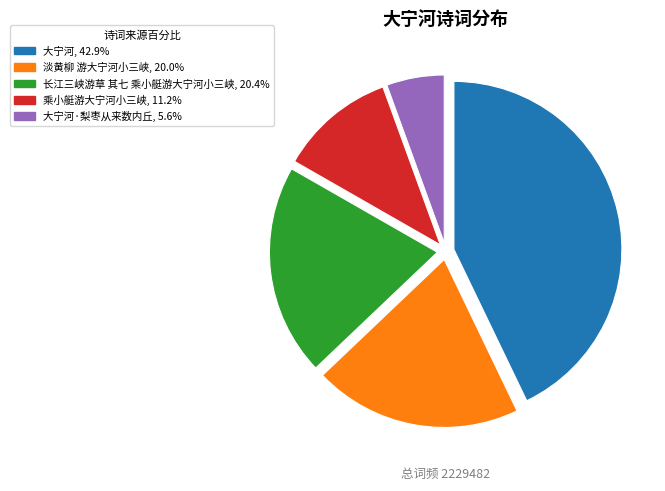

Is there a majority slice in this chart?

No